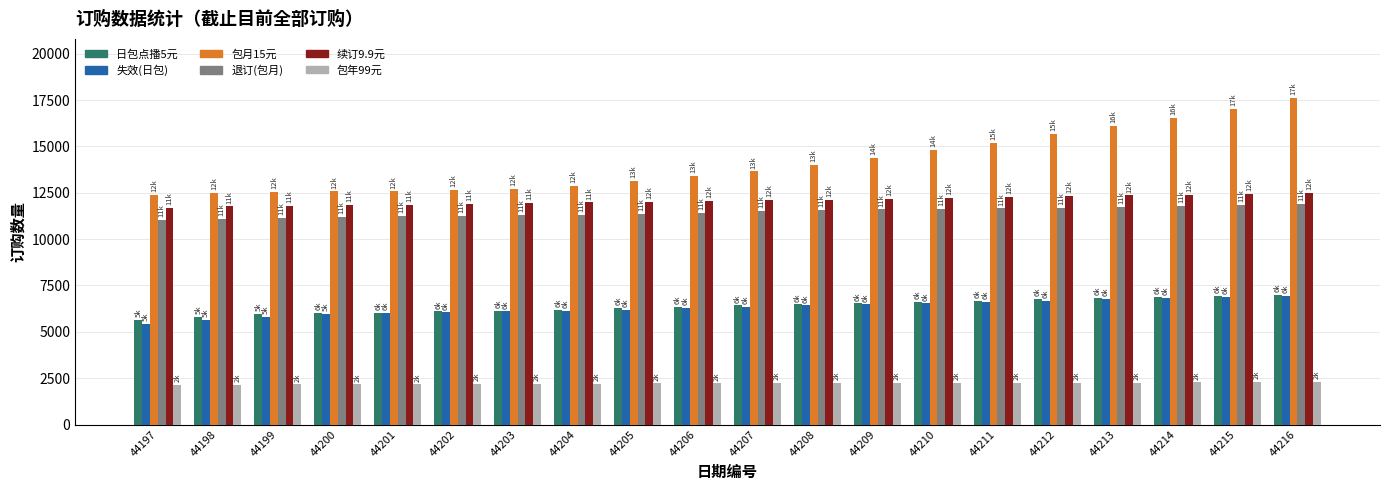

Is the value of 包月15元 at 44211 greater than the value of 退订(包月) at 44216?

Yes